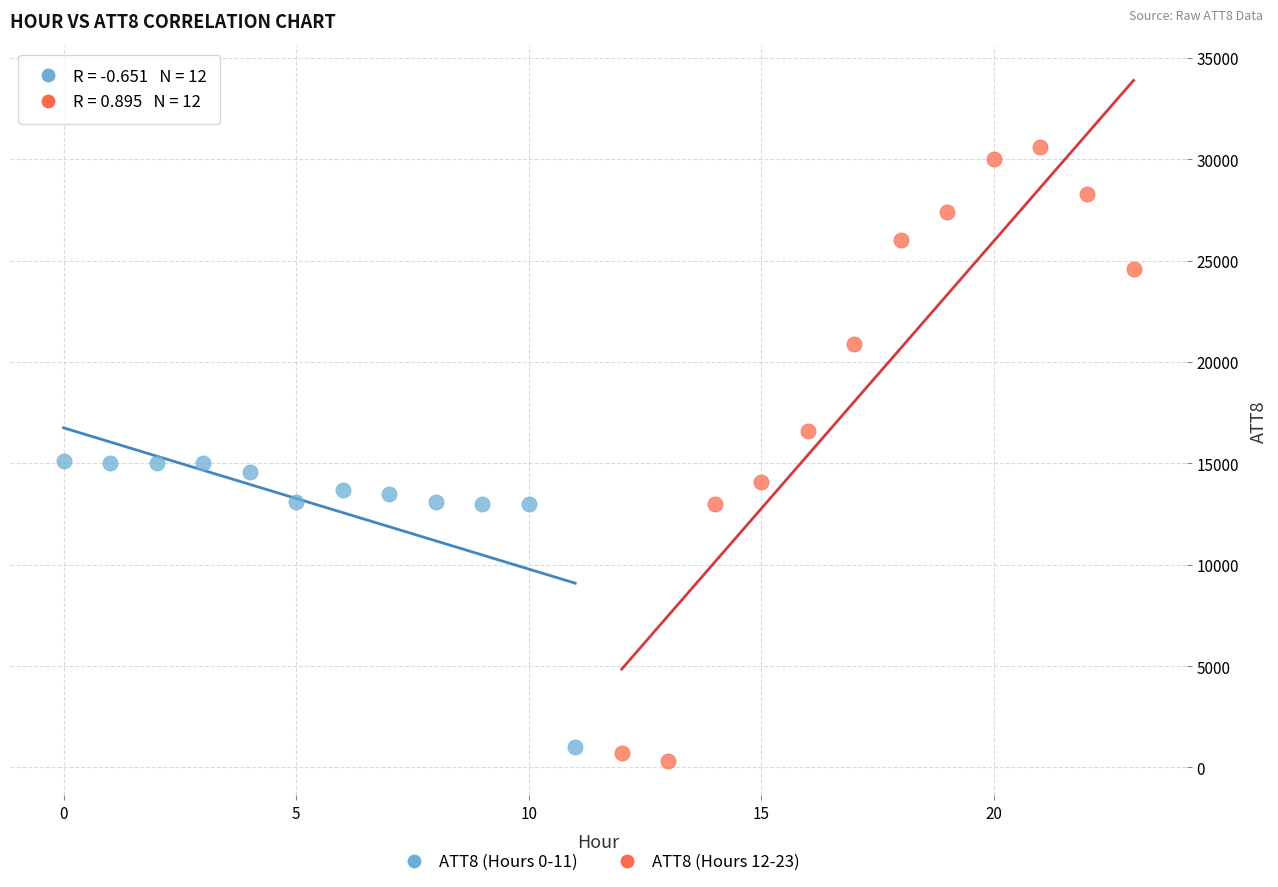

Which series reaches the maximum Y coordinate?

ATT8 (Hours 12-23)